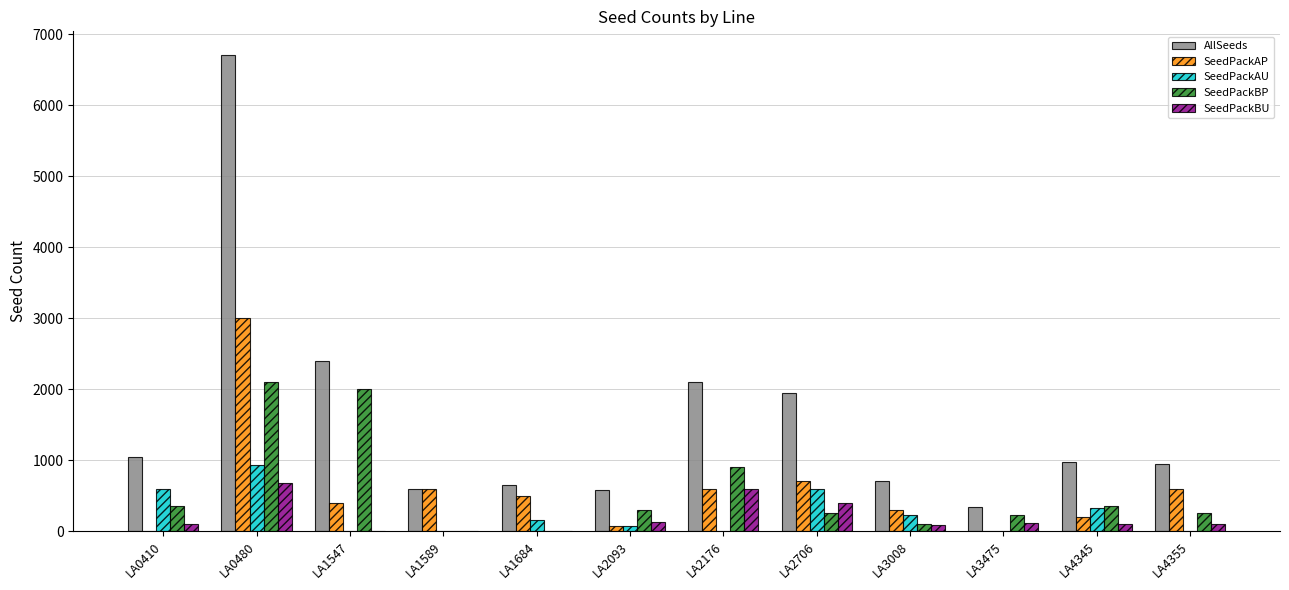

What is the sum of all SeedPackBU values?

2300